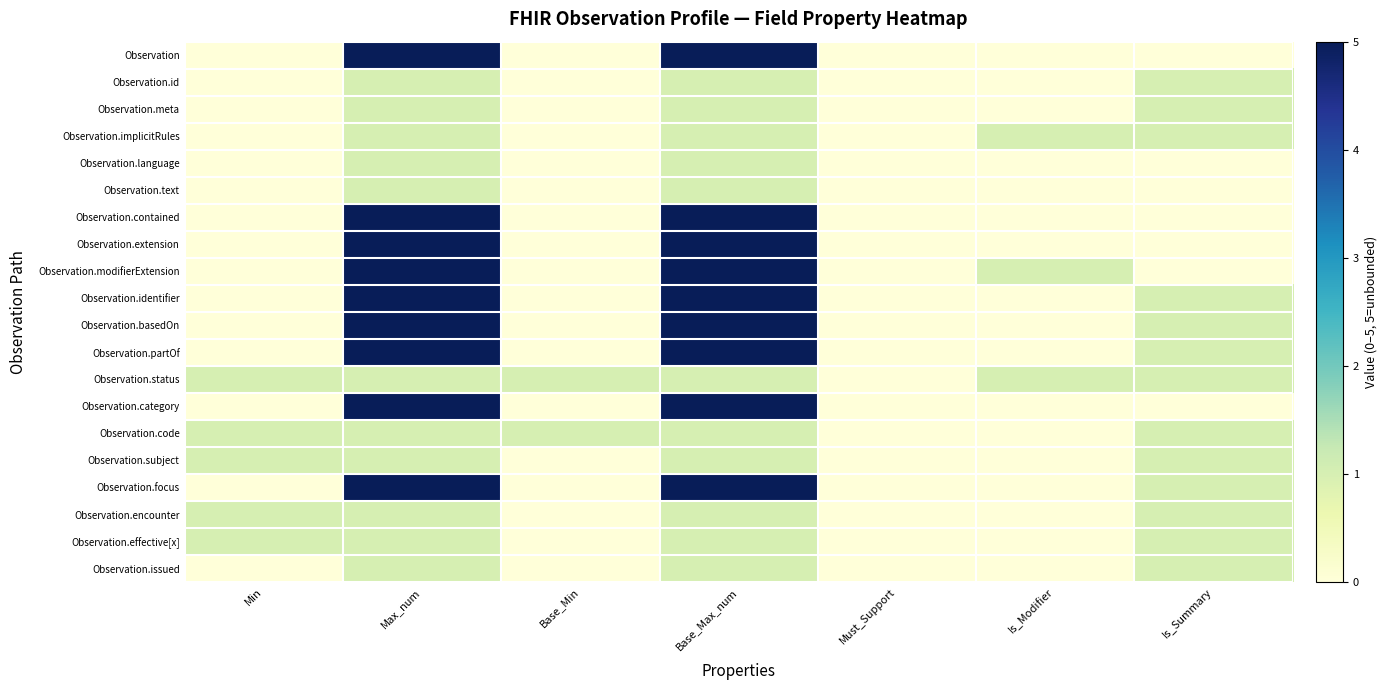

How many series are shown in this chart?

20